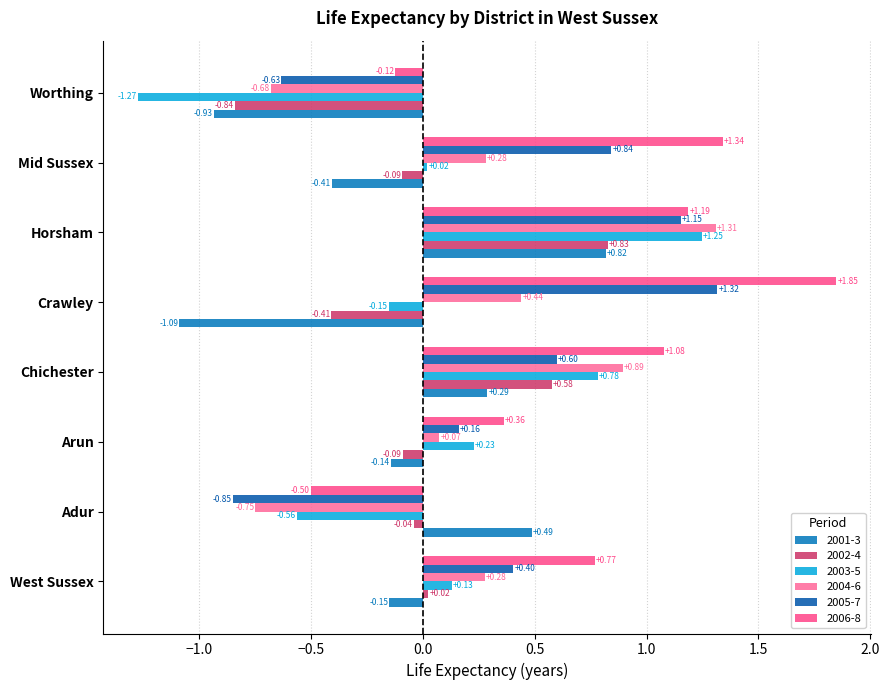

The 2004-6 series shows 0.3 at Mid Sussex. True or false?

True